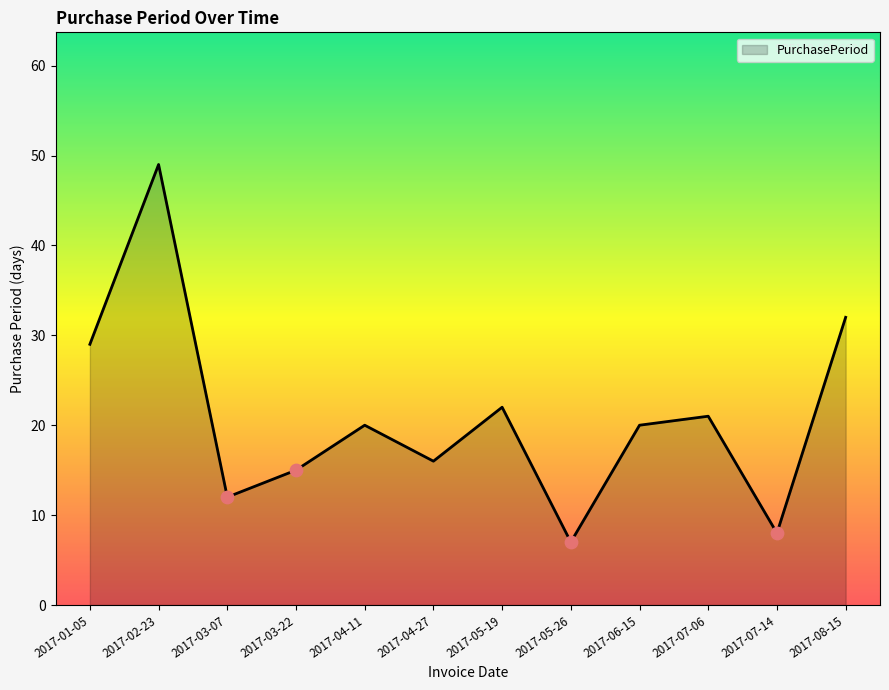

What is the ratio of the value at 2017-04-11 to the value at 2017-08-15?

0.6